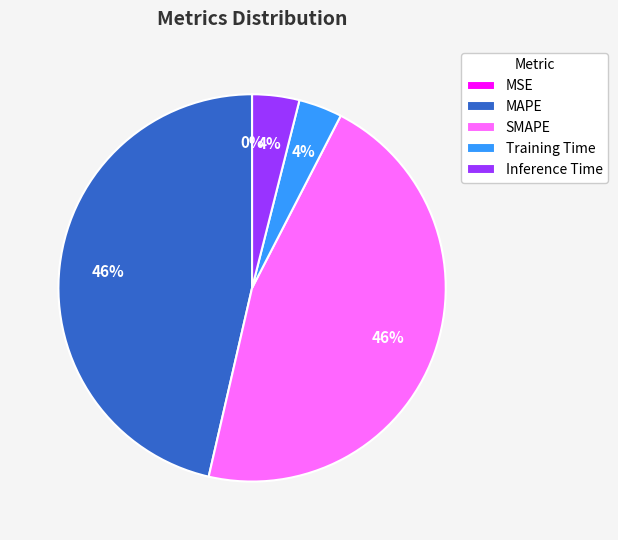

Between Training Time and MAPE, which is larger?

MAPE